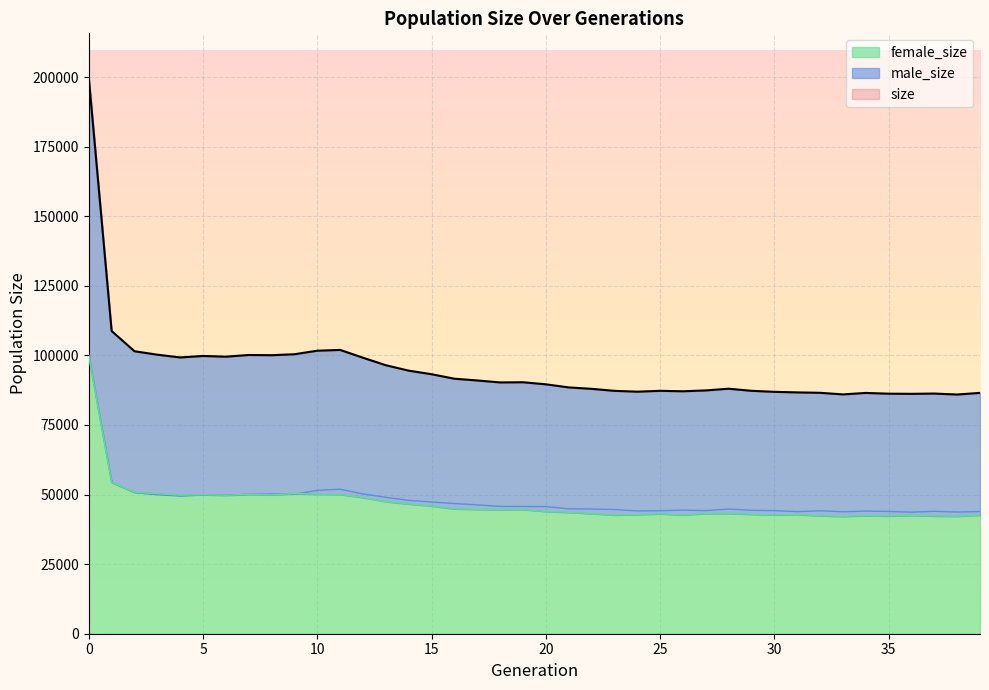

Reading right to left, what are all the values shown in this chart?

size: 39=86539	38=85950	37=86291	36=86195	35=86248	34=86517	33=85990	32=86568	31=86712	30=86917	29=87282	28=88038	27=87421	26=87118	25=87279	24=86970	23=87273	22=87993	21=88502	20=89616	19=90357	18=90295	17=91001	16=91629	15=93242	14=94523	13=96468	12=99169	11=101974	10=101693	9=100420	8=100076	7=100155	6=99545	5=99804	4=99270	3=100261	2=101499	1=108763	0=199745
male_size: 39=43908	38=43723	37=43988	36=43676	35=43939	34=44066	33=43829	32=44160	31=43868	30=44214	29=44362	28=44802	27=44243	26=44419	25=44199	24=44135	23=44632	22=44813	21=44886	20=45677	19=45709	18=45733	17=46307	16=46773	15=47333	14=47904	13=49000	12=50240	11=51918	10=51535	9=50092	8=50182	7=50085	6=49782	5=49860	4=49483	3=49929	2=50694	1=54347	0=99790
female_size: 39=42631	38=42227	37=42303	36=42519	35=42309	34=42451	33=42161	32=42408	31=42844	30=42703	29=42920	28=43236	27=43178	26=42699	25=43080	24=42835	23=42641	22=43180	21=43616	20=43939	19=44648	18=44562	17=44694	16=44856	15=45909	14=46619	13=47468	12=48929	11=50056	10=50158	9=50328	8=49894	7=50070	6=49763	5=49944	4=49787	3=50332	2=50805	1=54416	0=99955